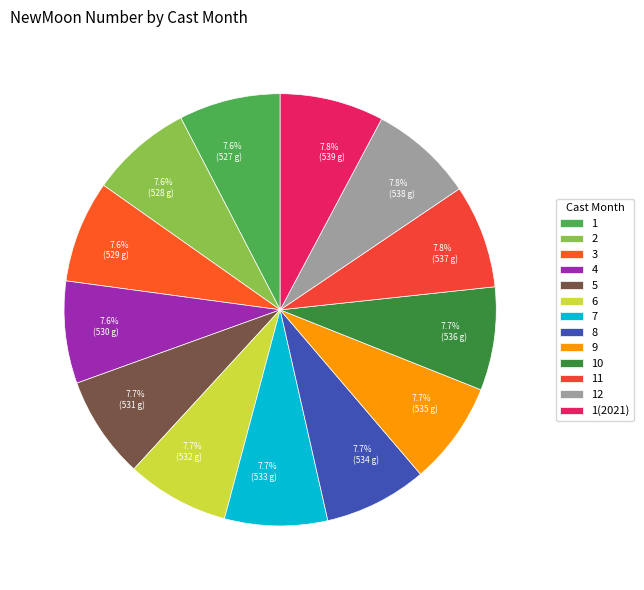

How many segments does this pie chart have?

13